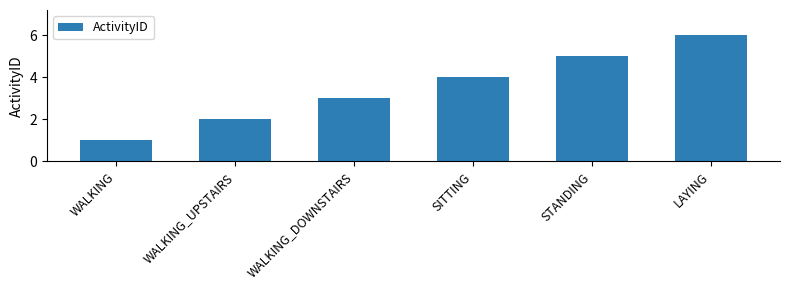

Reading right to left, list all the values displayed in this chart.

LAYING=6	STANDING=5	SITTING=4	WALKING_DOWNSTAIRS=3	WALKING_UPSTAIRS=2	WALKING=1